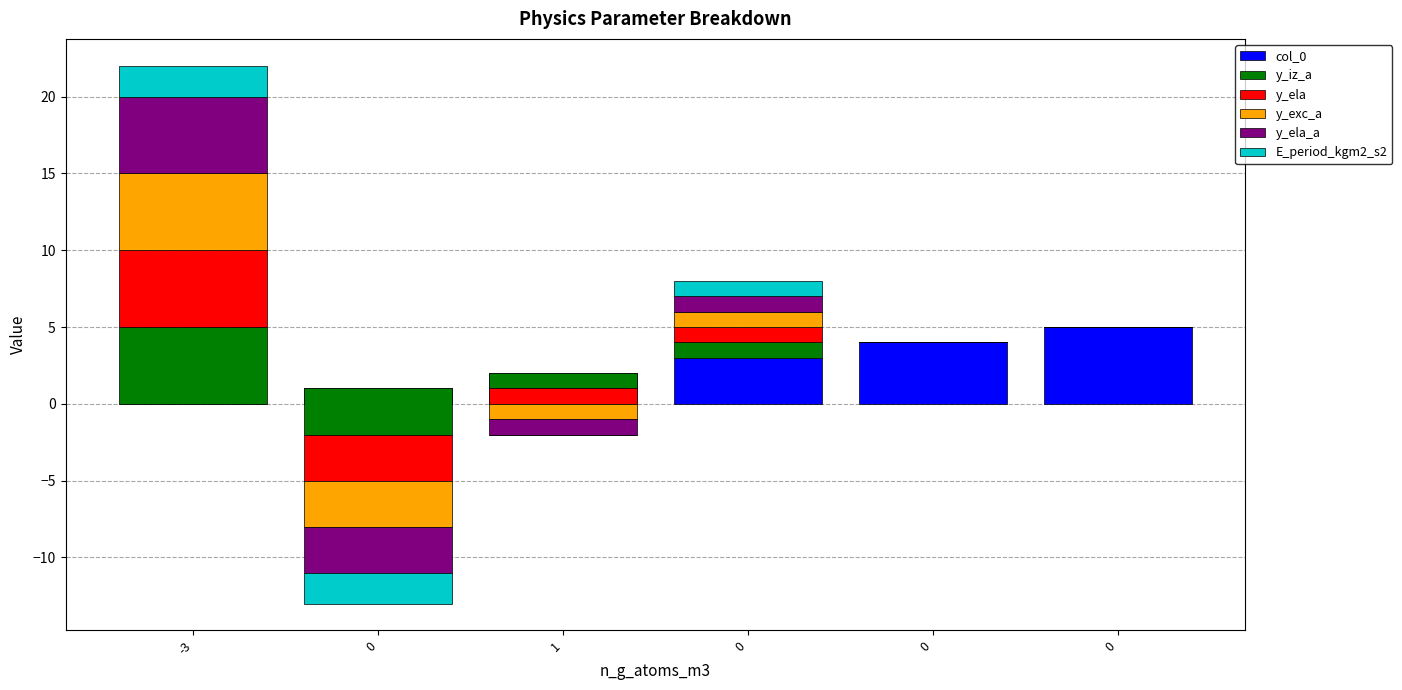

What are all the series names shown in the legend?

col_0, y_iz_a, y_ela, y_exc_a, y_ela_a, E_period_kgm2_s2